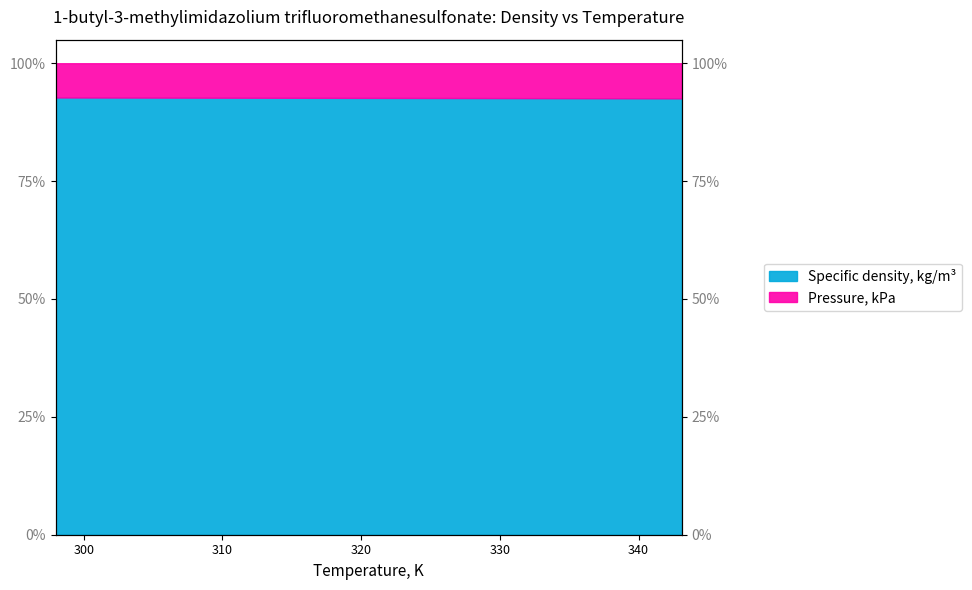

Which has a higher value, 302.79 or 297.98?

297.98